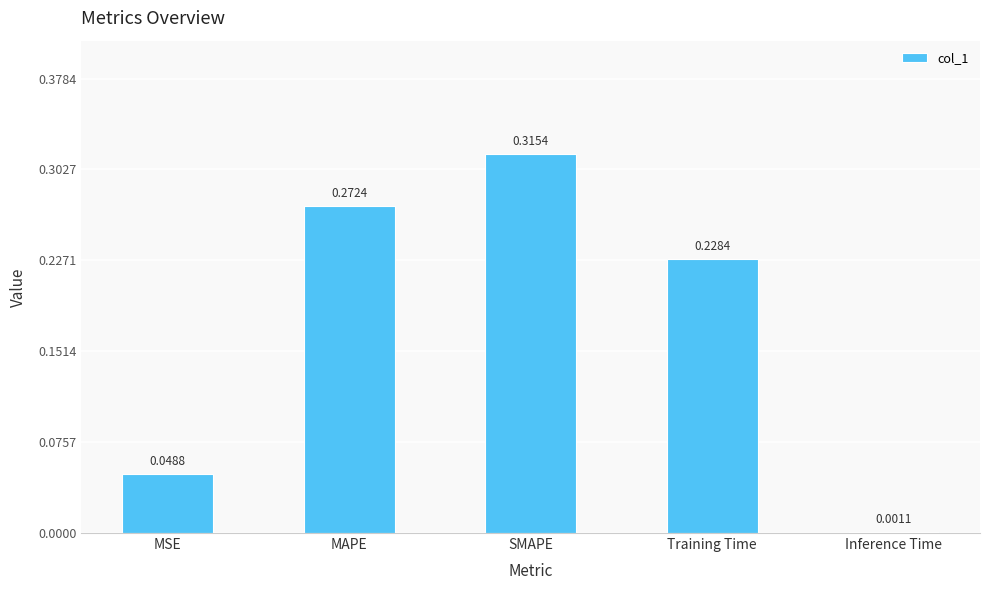

At which category does the chart reach its peak across all series?

SMAPE